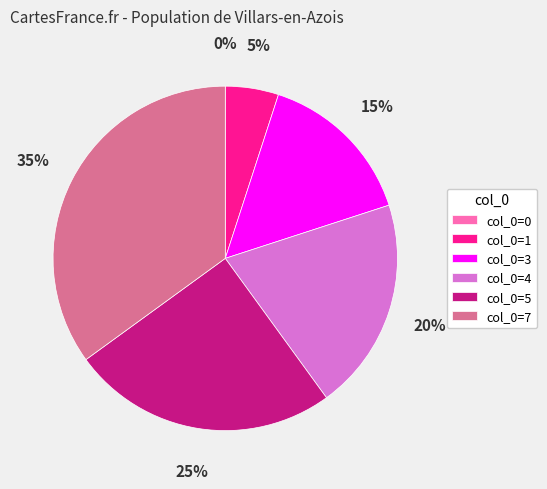

Approximately how many times larger is the value at col_0=5 compared to col_0=4?

1.2